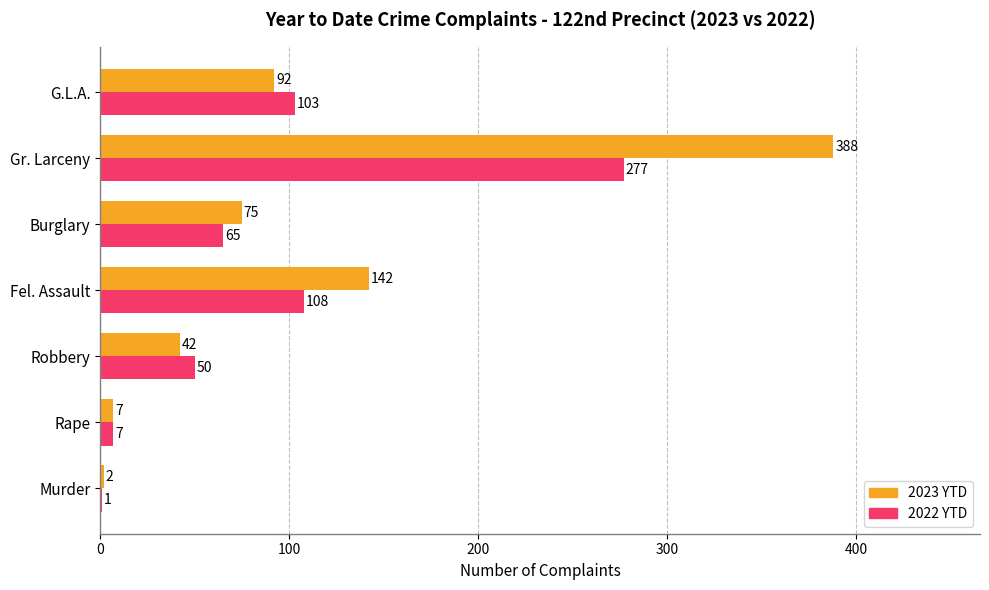

What is the total value across all series at Robbery?

92